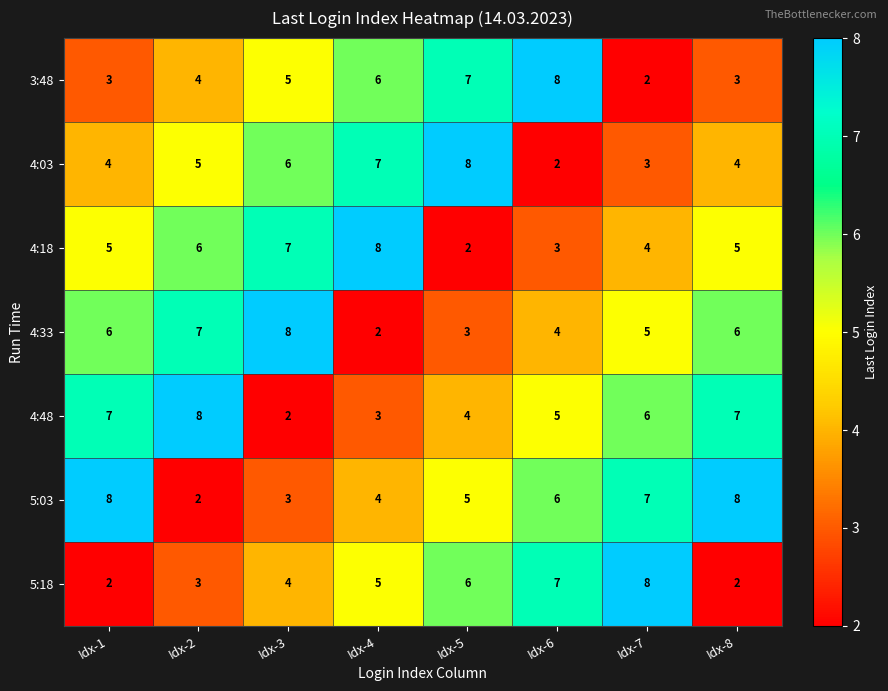

True or false: 4:33 has a value of 9 at Idx-8.

False